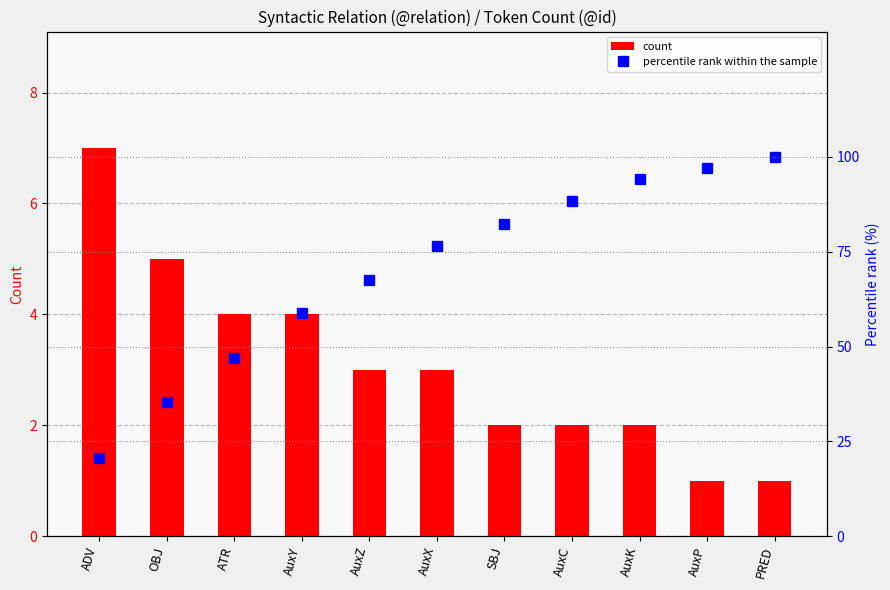

List the series in order of their overall mean, highest first.

percentile rank within the sample, count